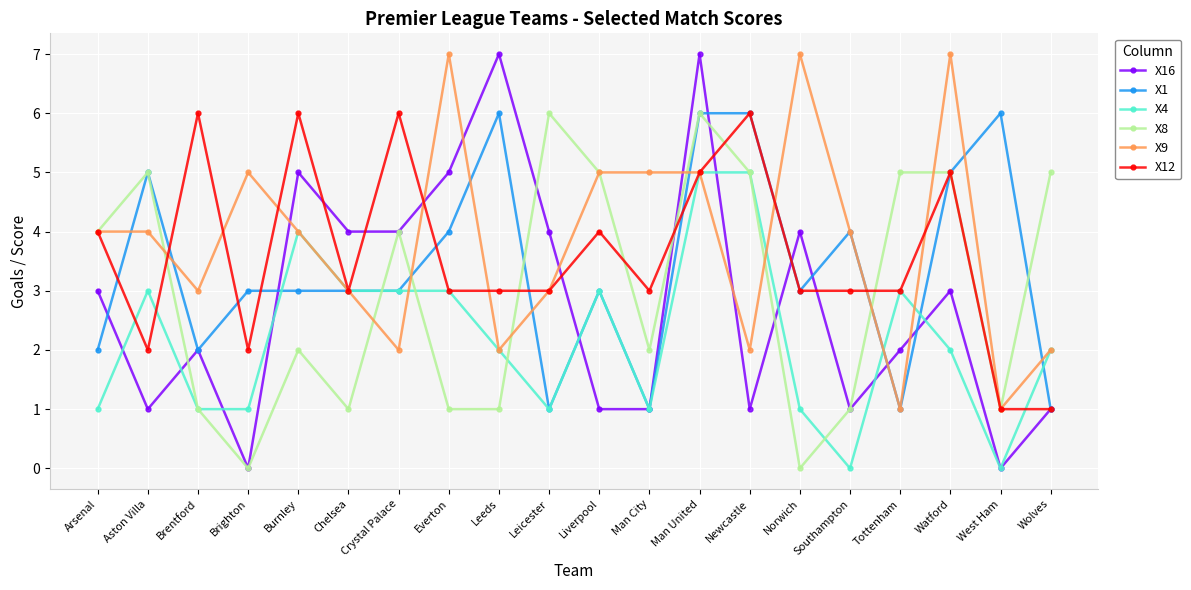

The value of X9 at Burnley is 2. True or false?

False